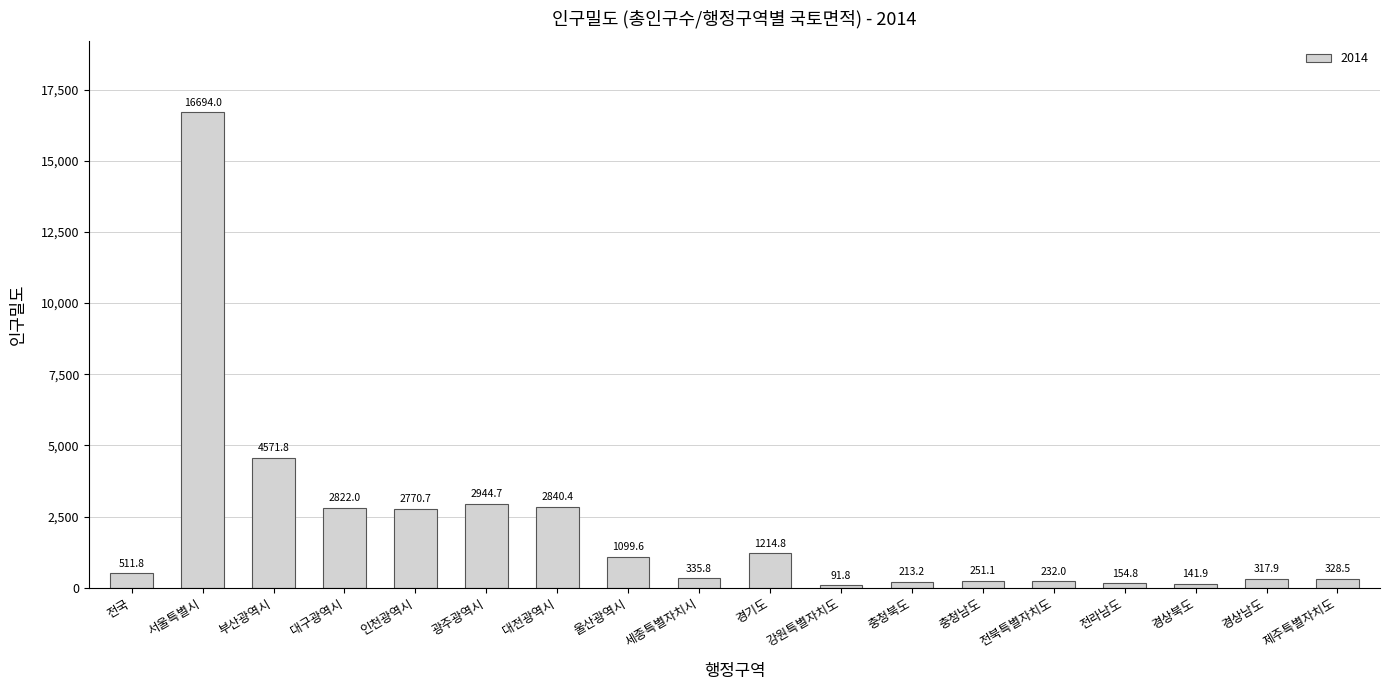

What is the average value?

2085.4